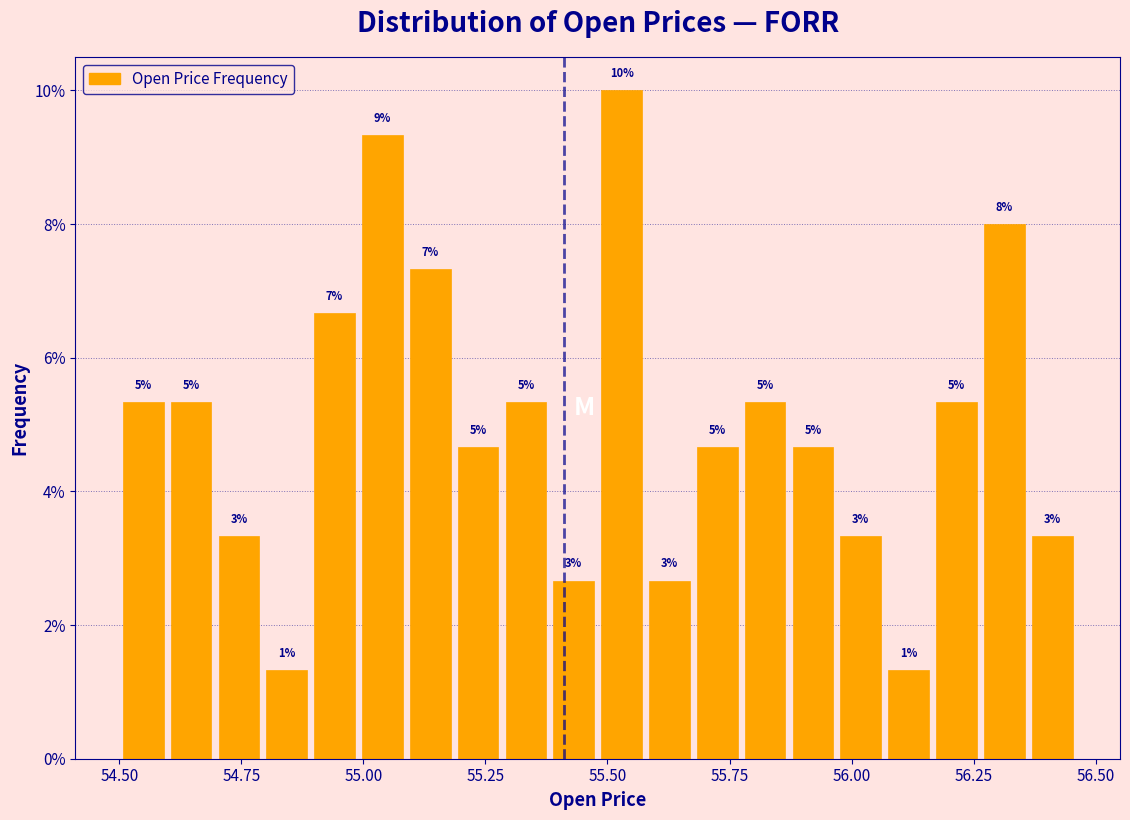

Around what value on the x-axis is the tallest bar? Give the approximate position of its centre, as read against the axis.

55.55